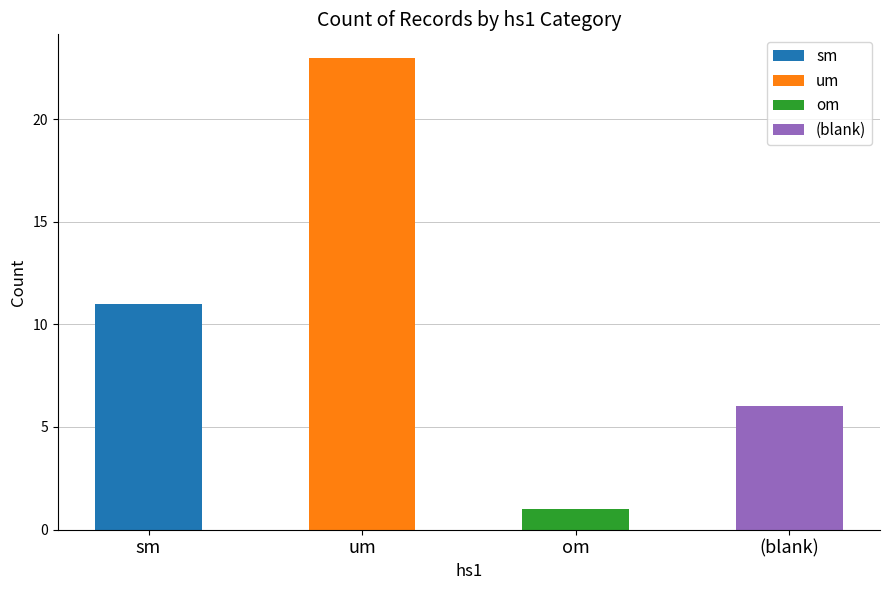

The value at um is 23. True or false?

True